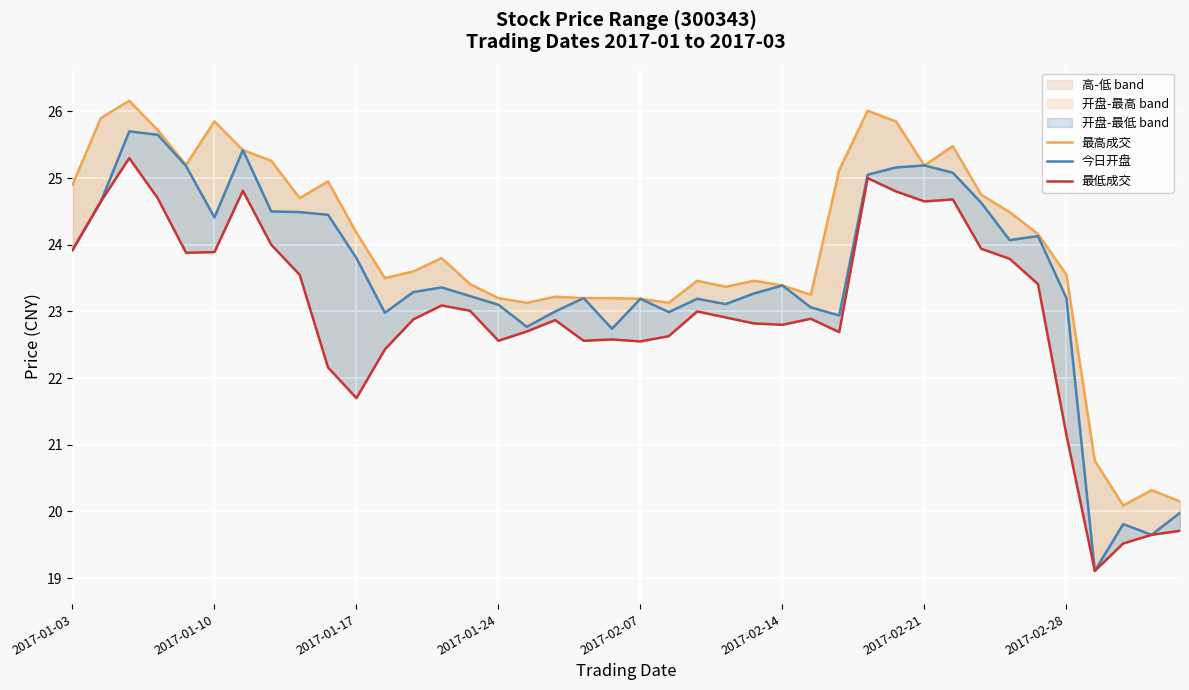

What is the difference between the maximum and minimum values in the 最高成交 series?

6.1